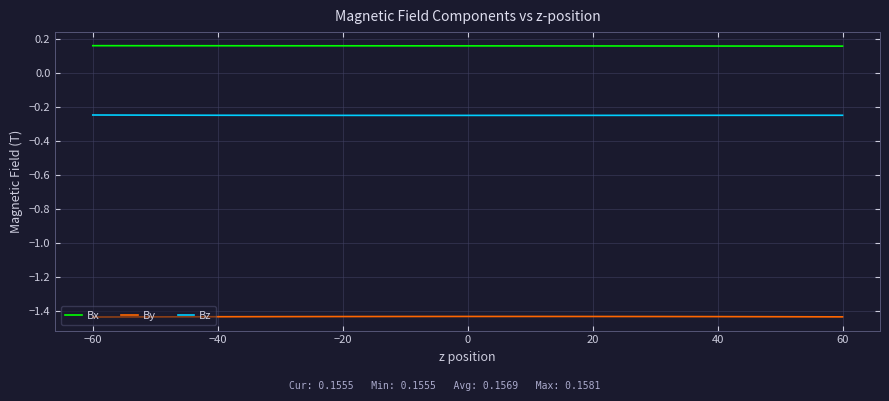

True or false: Bz and By cross at least once.

False